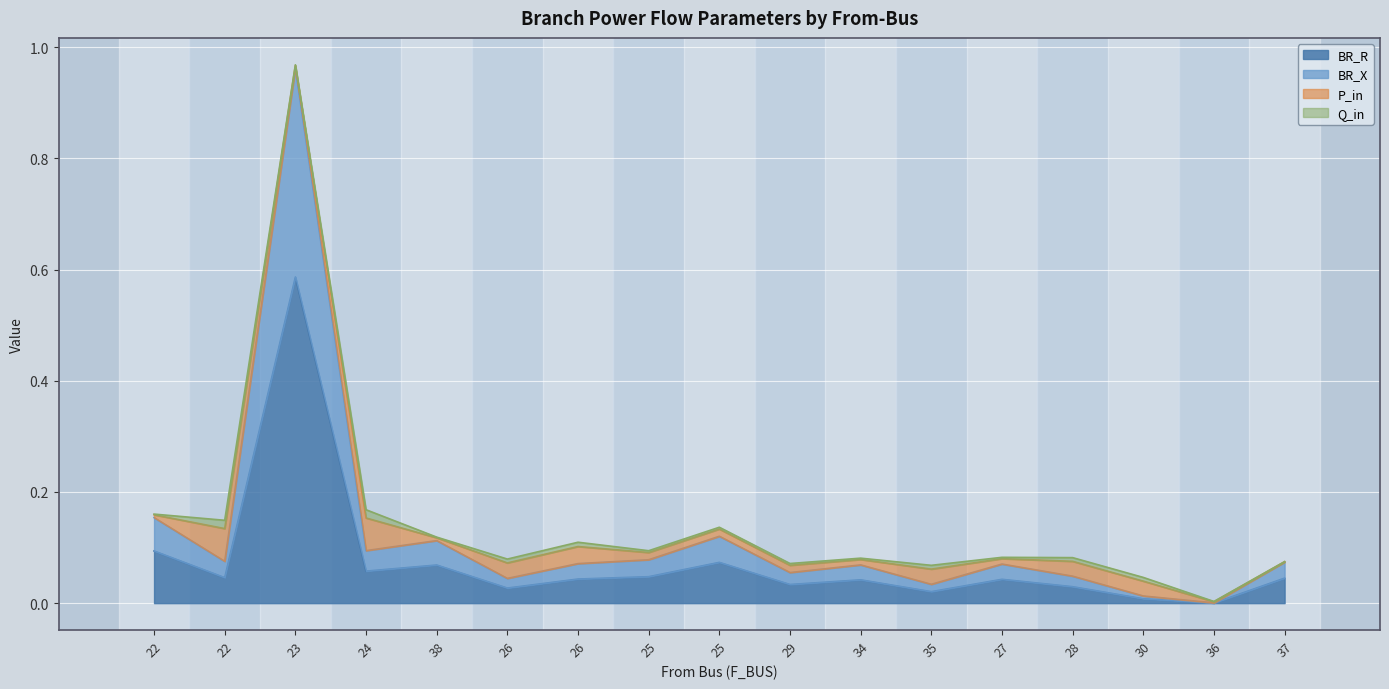

At how many categories does at least one series exceed 0?

17